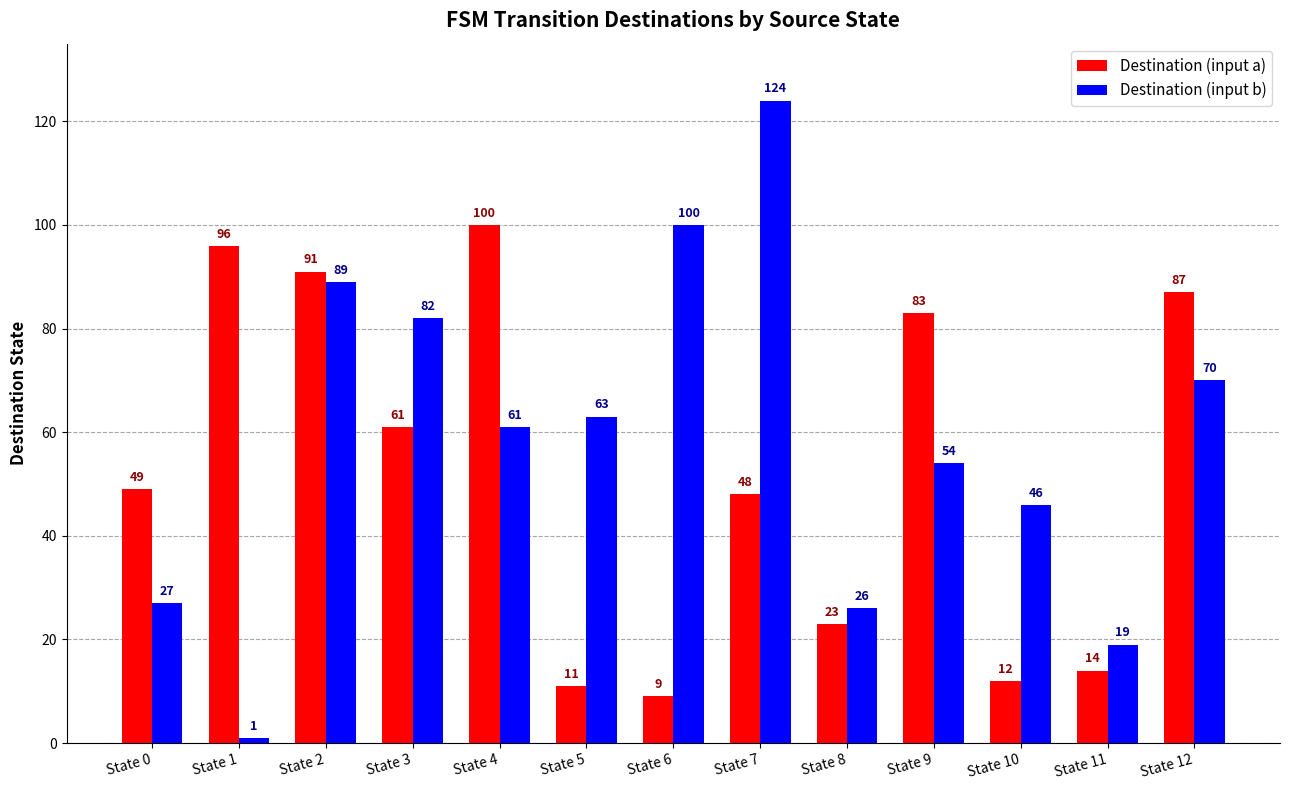

How many bars are there in each group?

2